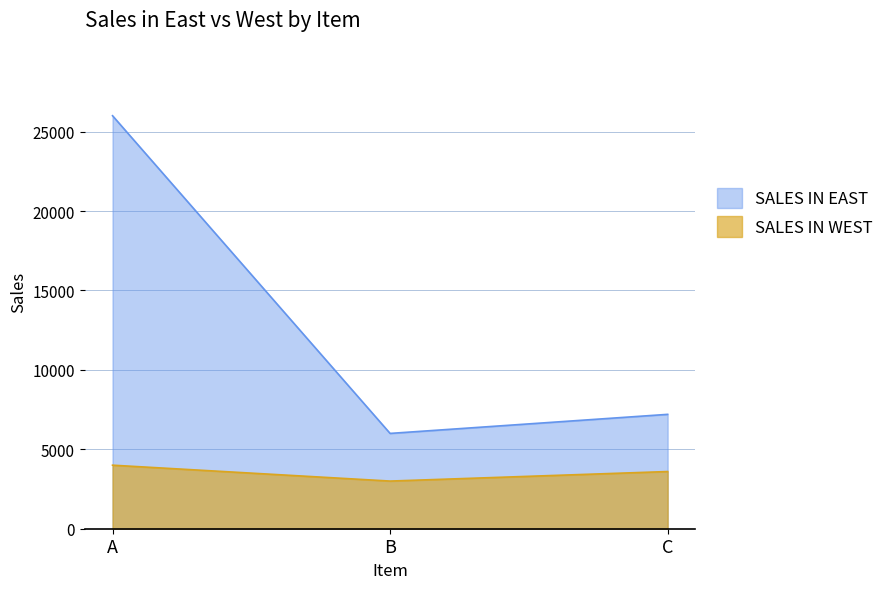

Does the chart have visible grid lines?

Yes